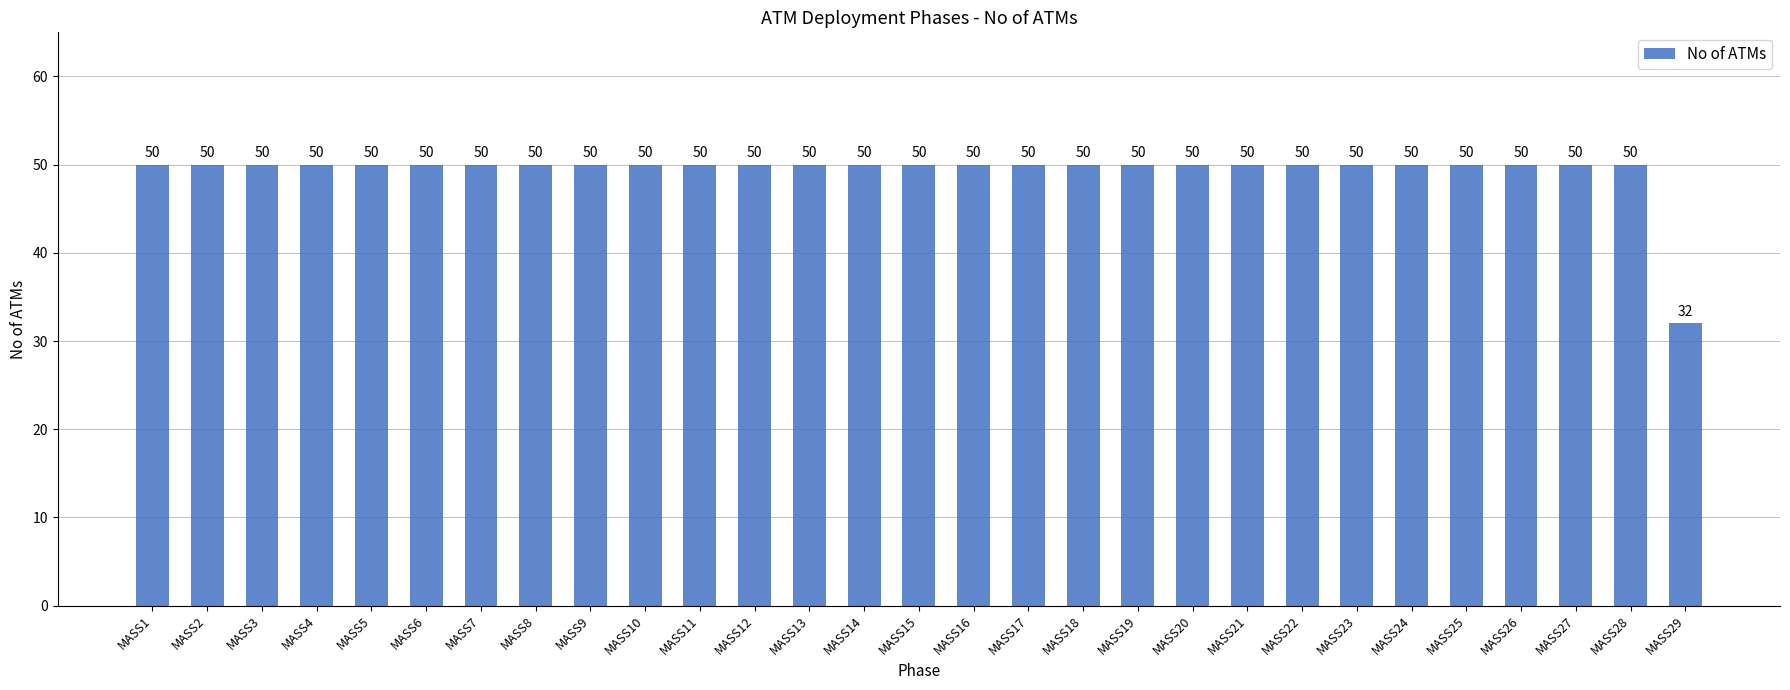

Does the chart contain stacked bars?

No